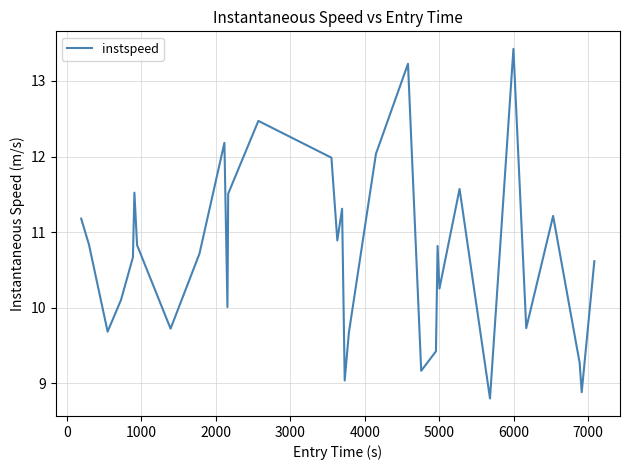

What is the difference between the maximum and minimum values?

4.6